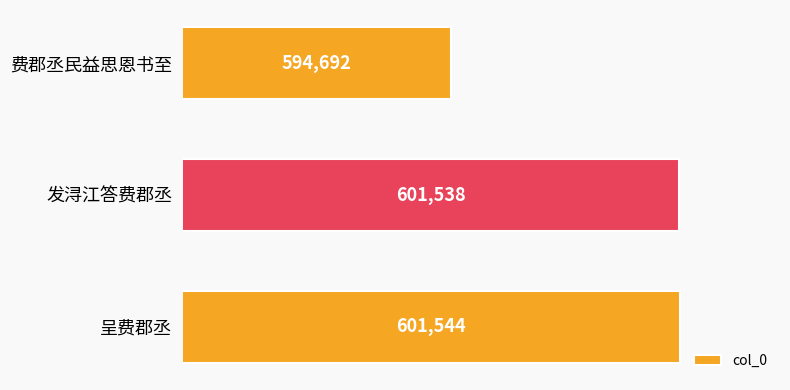

Which label corresponds to the largest value in the chart?

呈费郡丞